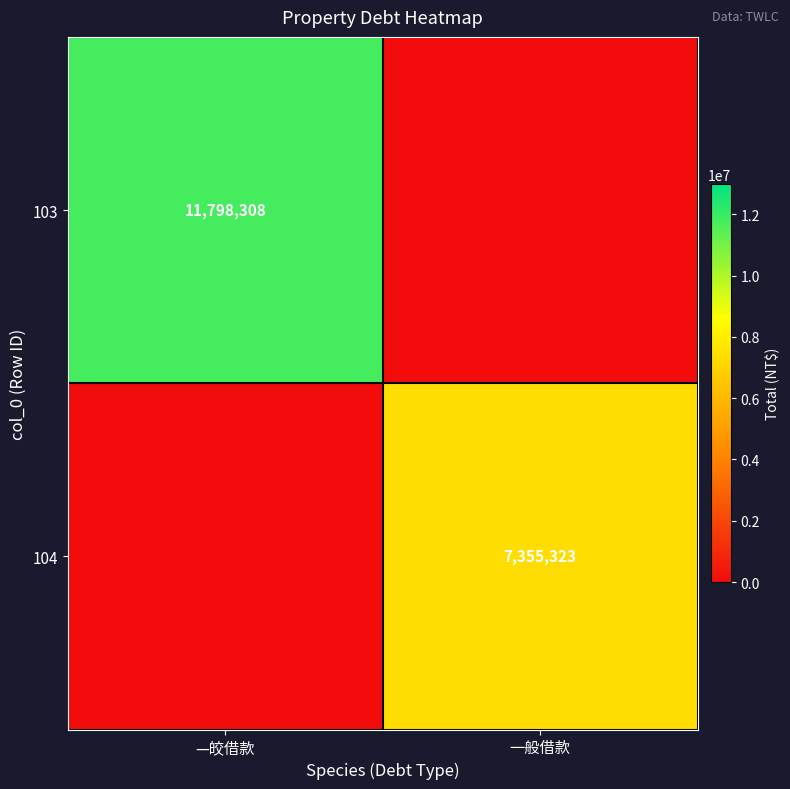

Is it true that 103 equals 20629337 at —皎借款?

False